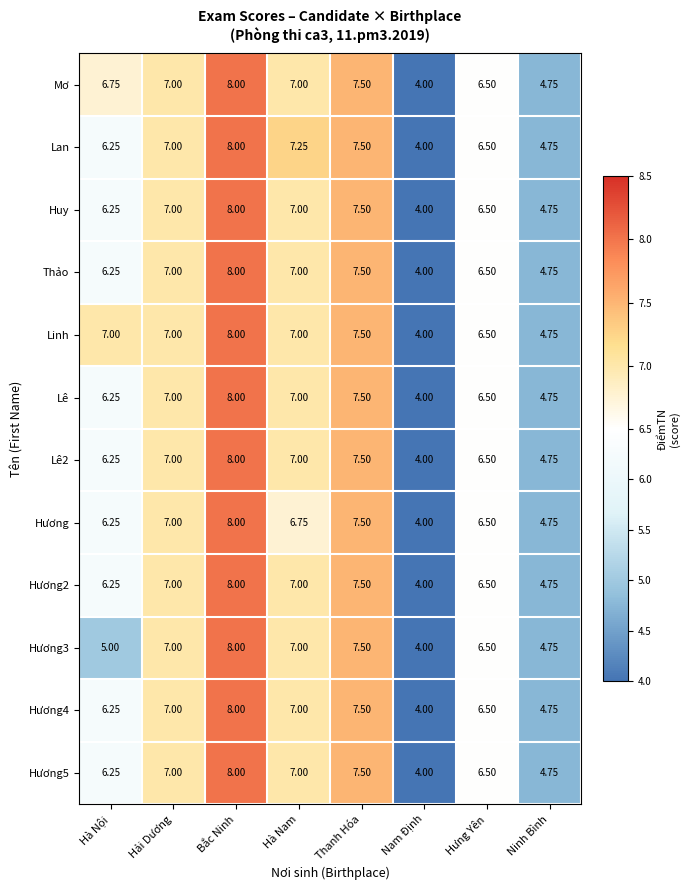

List the labels in order of Hương value, largest first.

Bắc Ninh, Thanh Hóa, Hải Dương, Hà Nam, Hưng Yên, Hà Nội, Ninh Bình, Nam Định